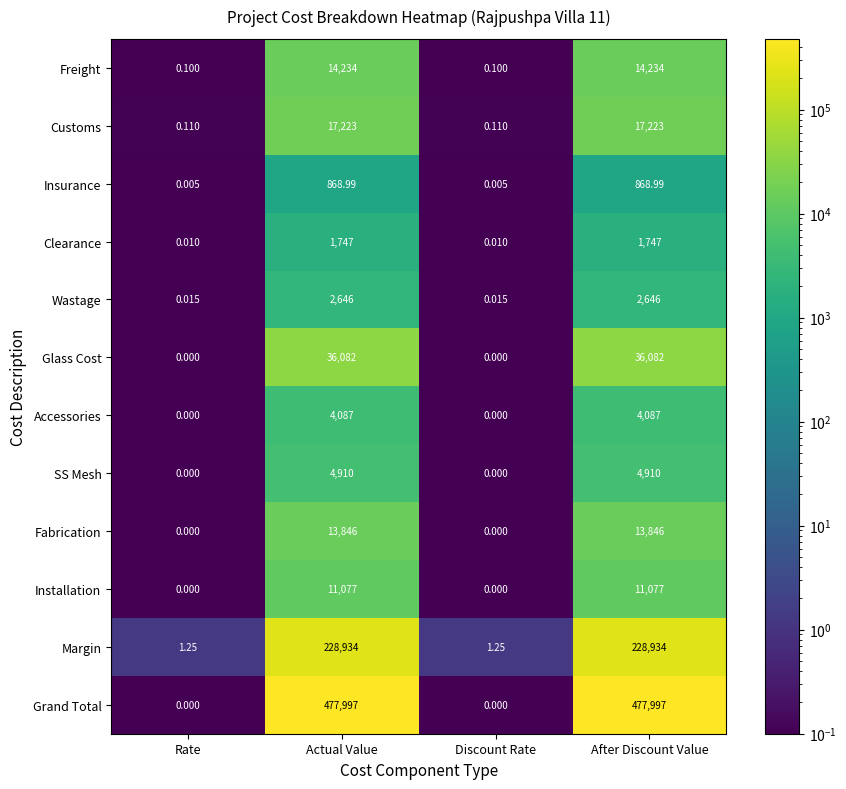

How many data points does each series have?

4